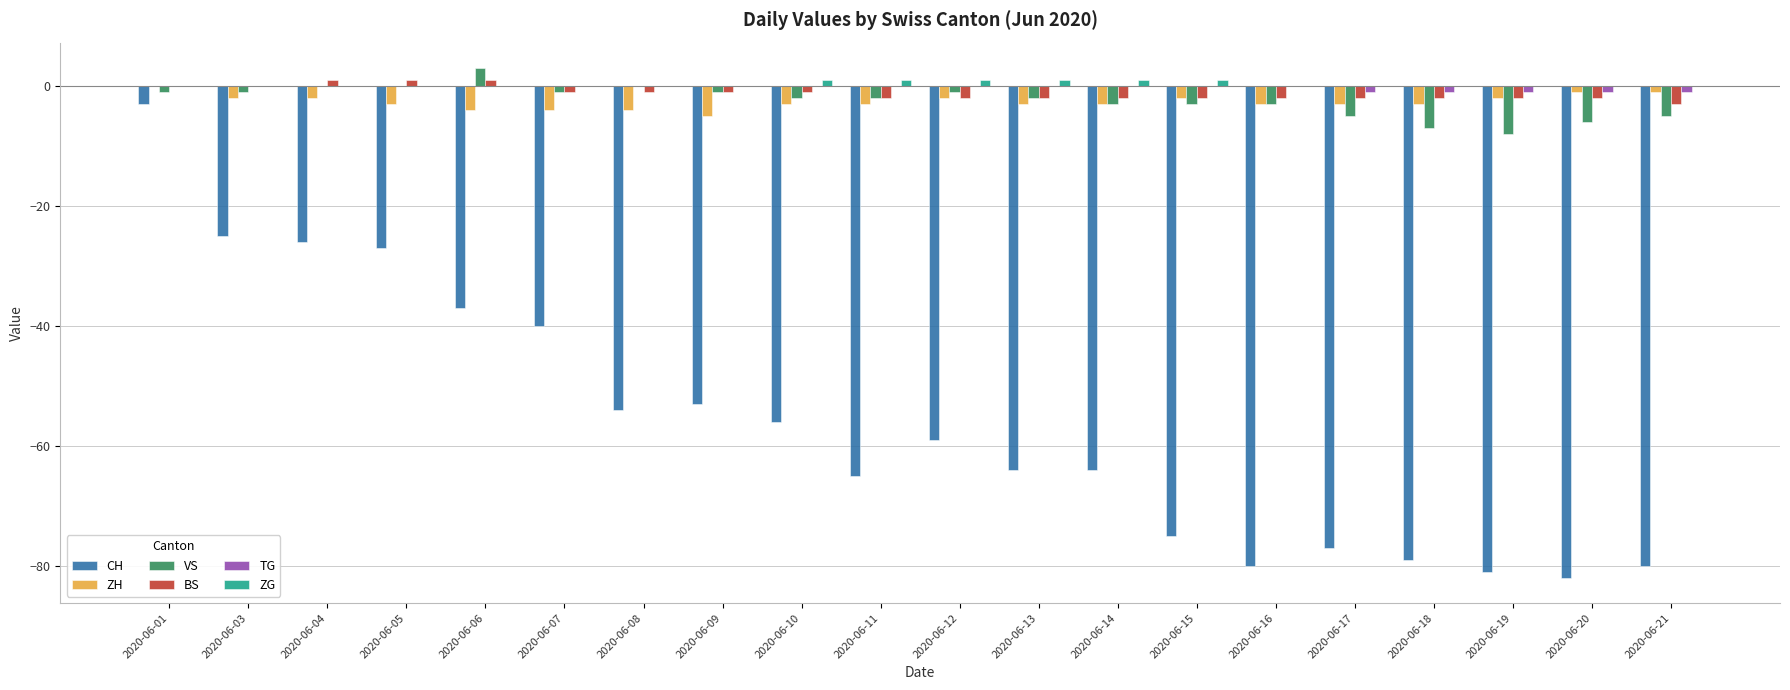

What is the total value across all series at 2020-06-21?

-90